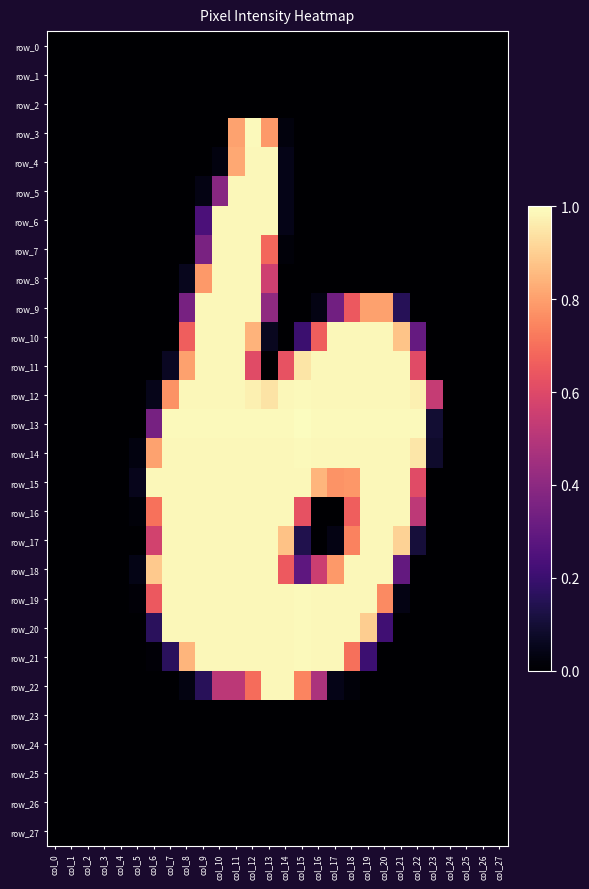

Where is row_23 nearest to the value 0?

col_0